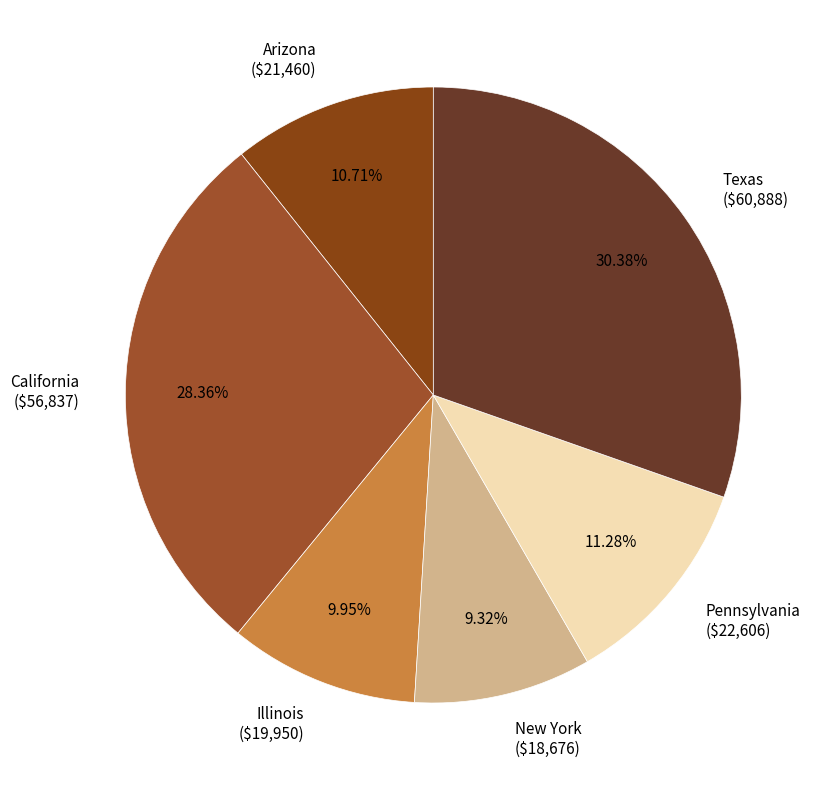

What percentage is the California slice, to the nearest percent?

28%